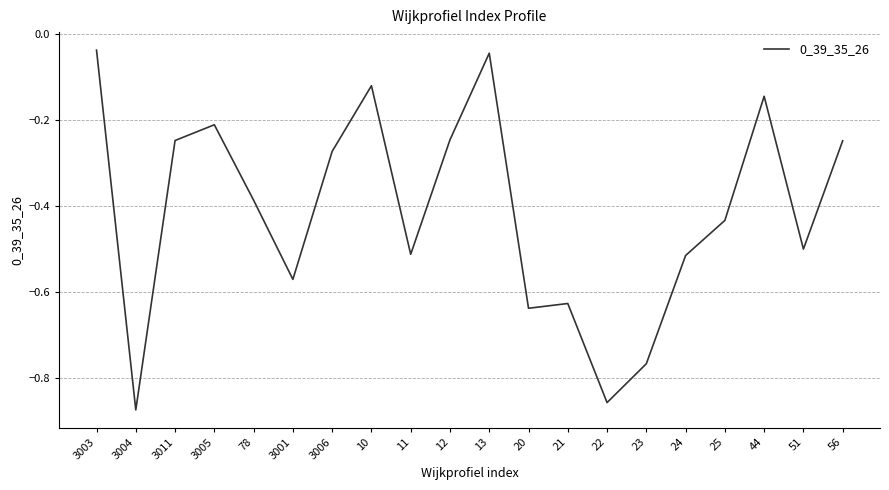

What position from the left is 10?

8